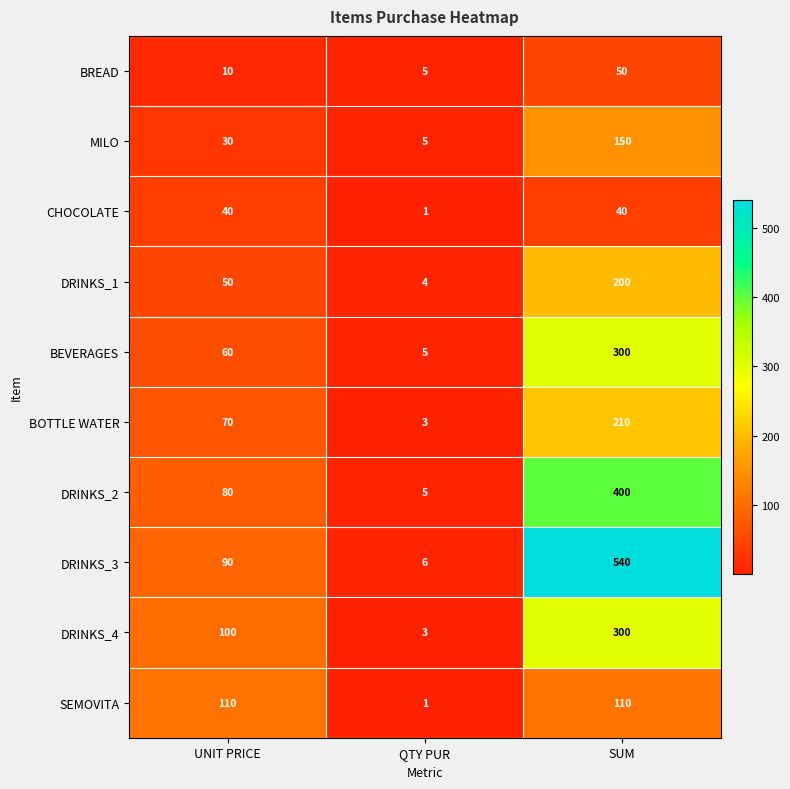

What is the greatest value displayed?

540